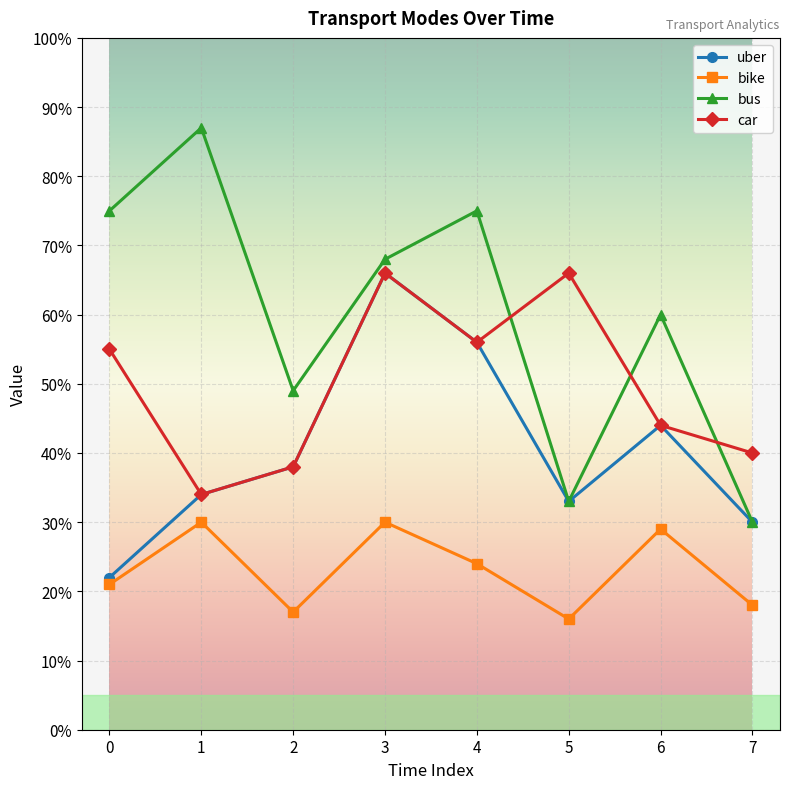

At which category is the sum across all series the highest?

3